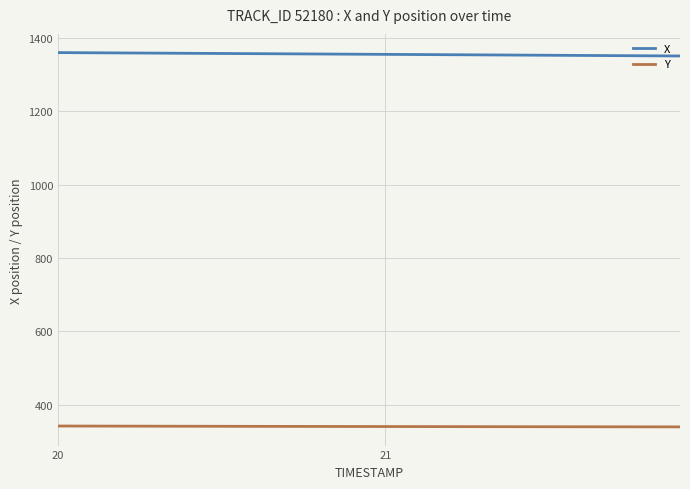

How many distinct data groups are displayed?

2